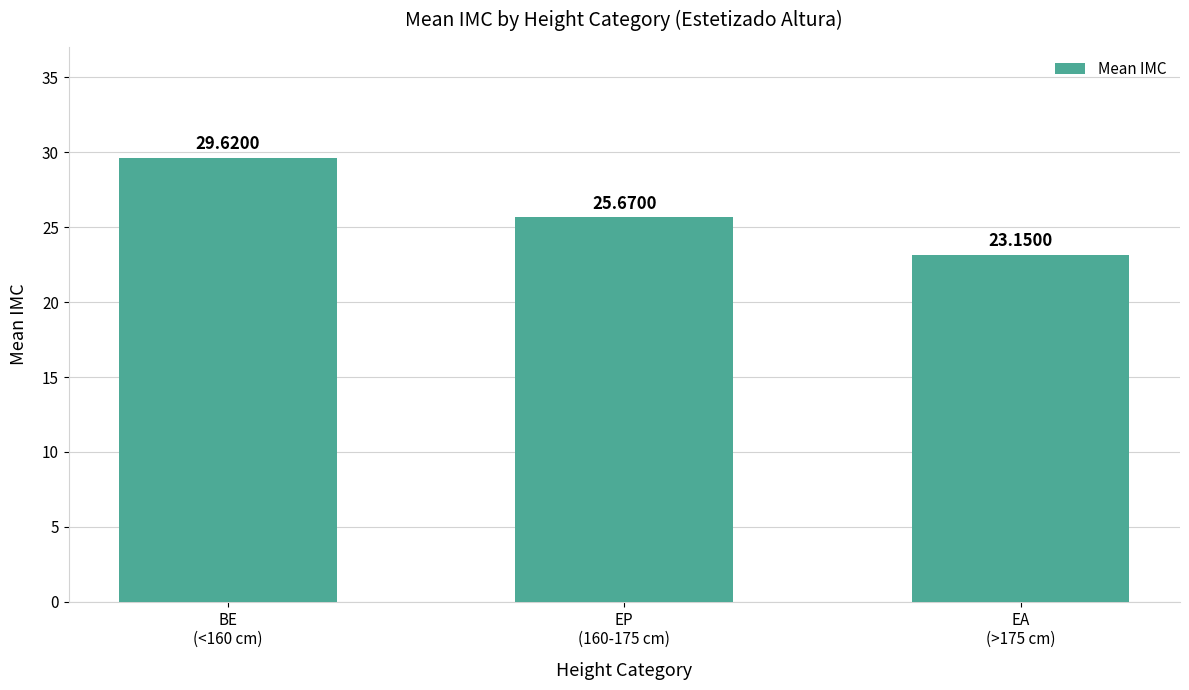

List the labels in order of value, largest first.

BE
(<160 cm), EP
(160-175 cm), EA
(>175 cm)